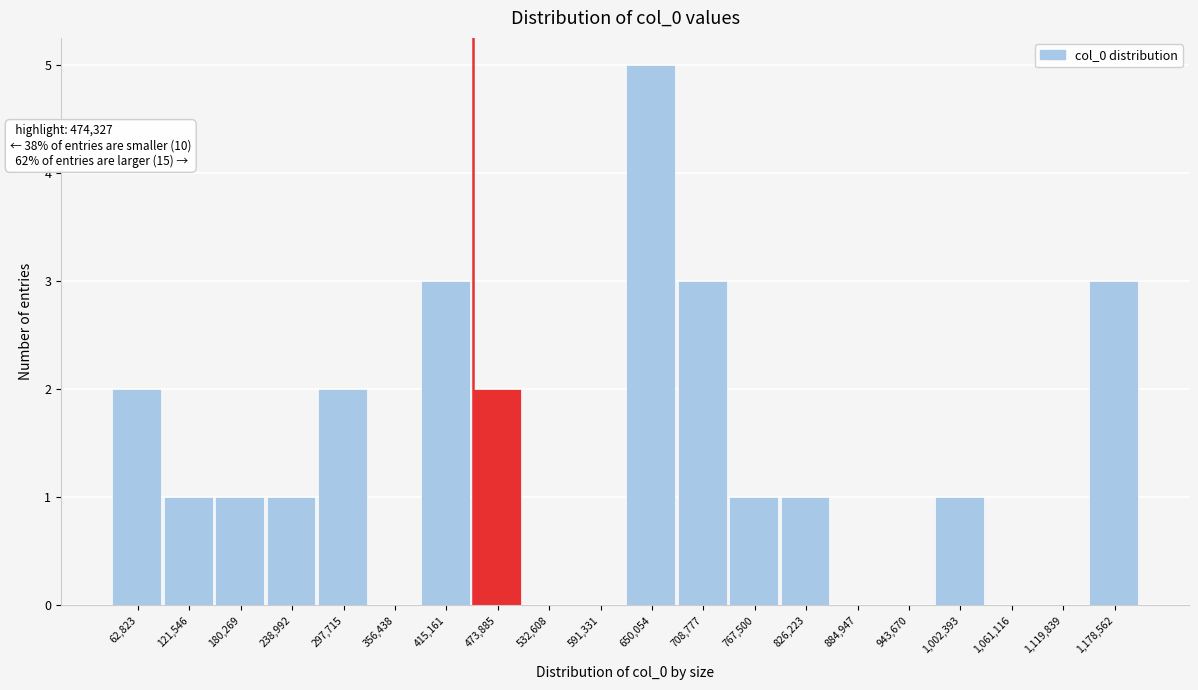

Reading left to right, transcribe all the data shown in this chart.

62,823=2	121,546=1	180,269=1	238,992=1	297,715=2	356,438=0	415,161=3	473,885=2	532,608=0	591,331=0	650,054=5	708,777=3	767,500=1	826,223=1	884,947=0	943,670=0	1,002,393=1	1,061,116=0	1,119,839=0	1,178,562=3